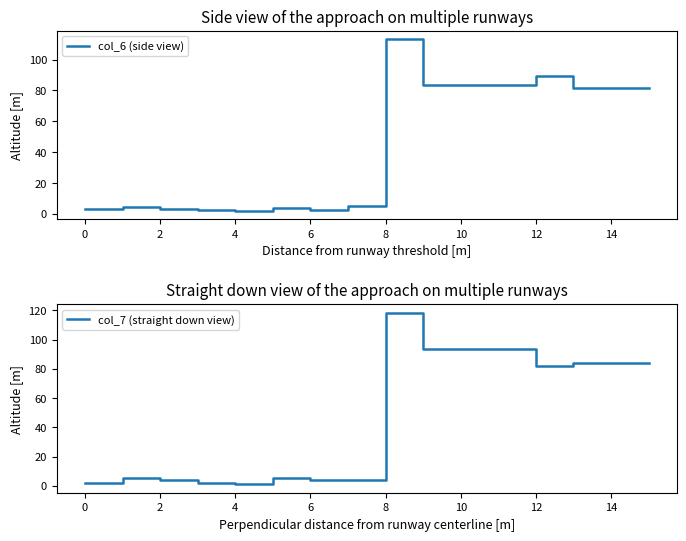

In col_7 (straight down view), how many points are higher than both neighbors (excluding endpoints)?

3